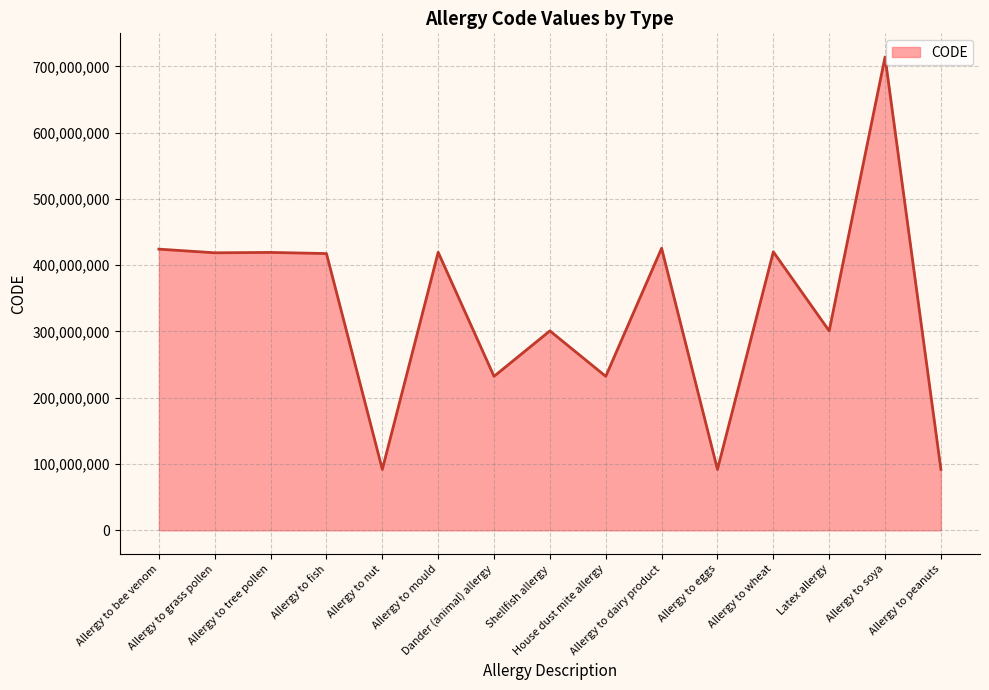

What is the greatest value displayed?

714035009